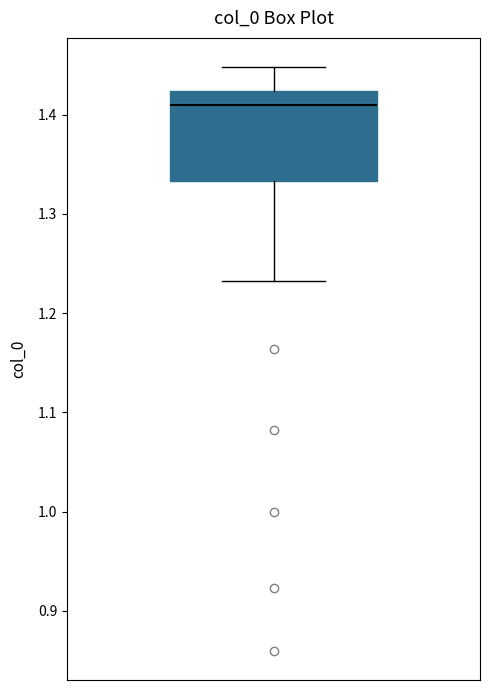

Where does the lower whisker of the box end on the y-axis? The values are not printed on the chart, so give them approximately, as read against the axis.

1.23